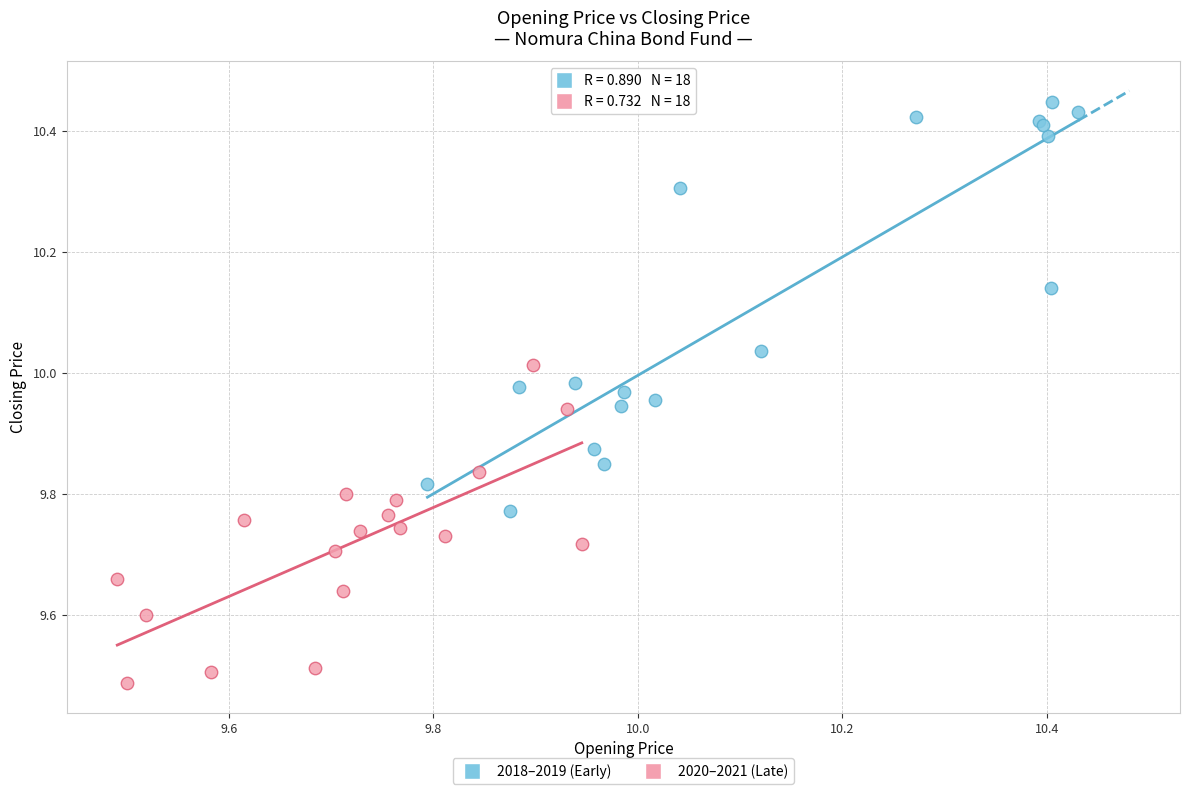

Which series has the largest Y range (max minus min)?

2018–2019 (Early)